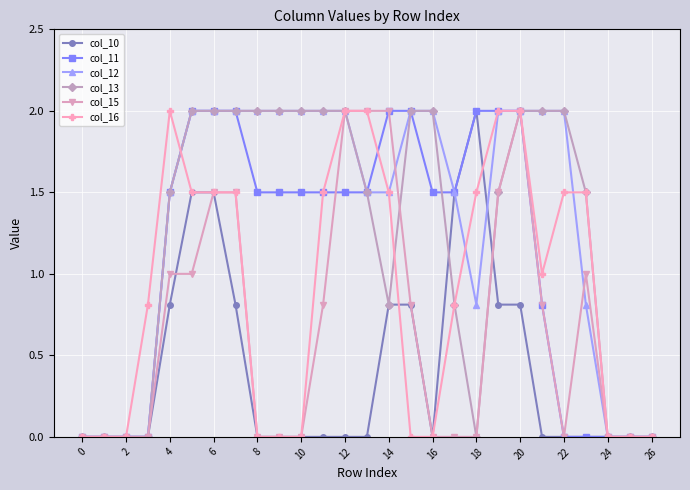

What is the highest value of the col_13 series?

2.0